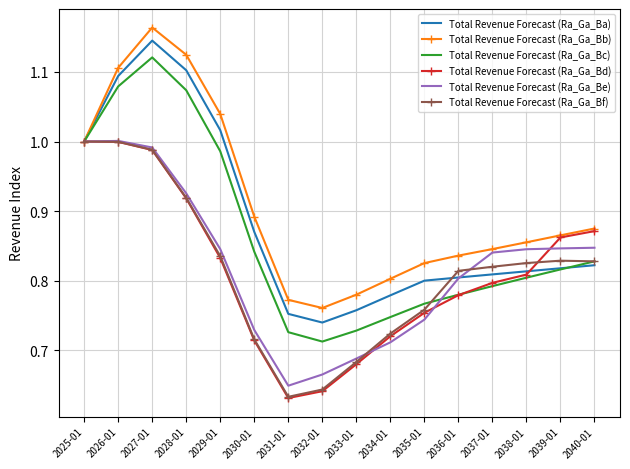

Which series has the widest spread of values?

Total Revenue Forecast (Ra_Ga_Bc)